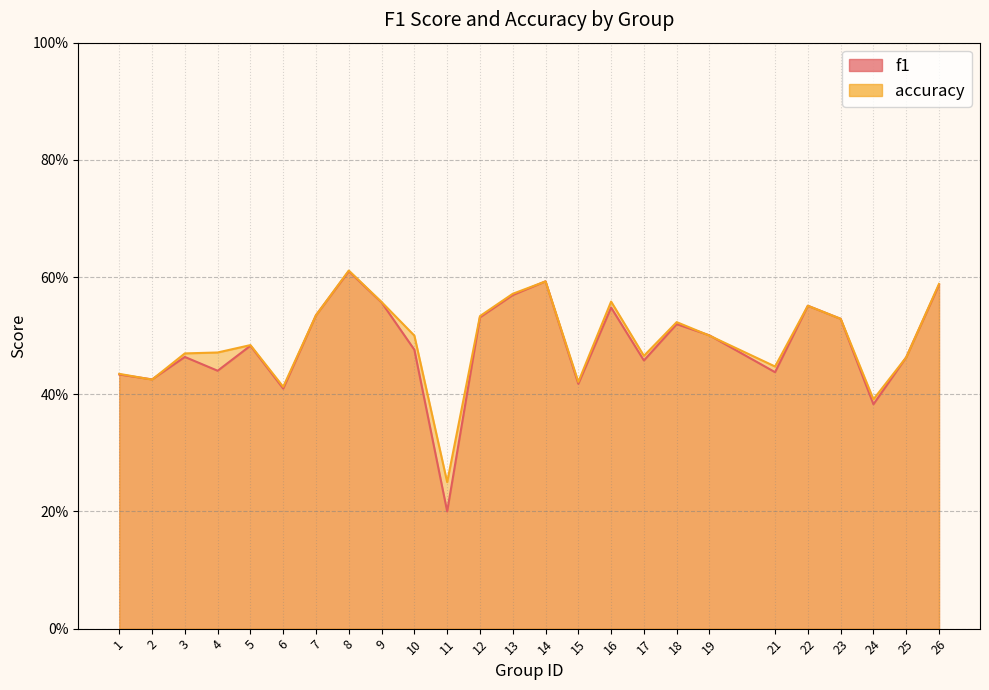

The value of accuracy at 19 is 0.1. True or false?

False